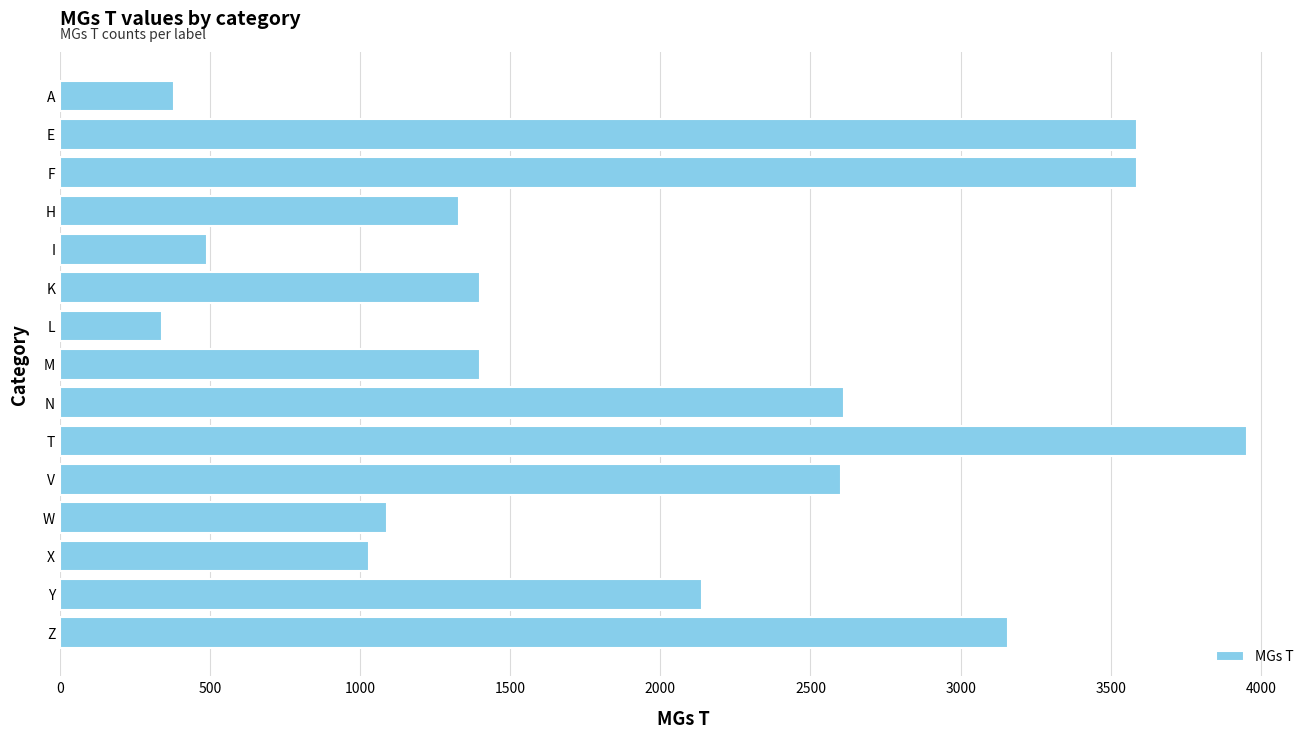

Which has a higher value, A or W?

W